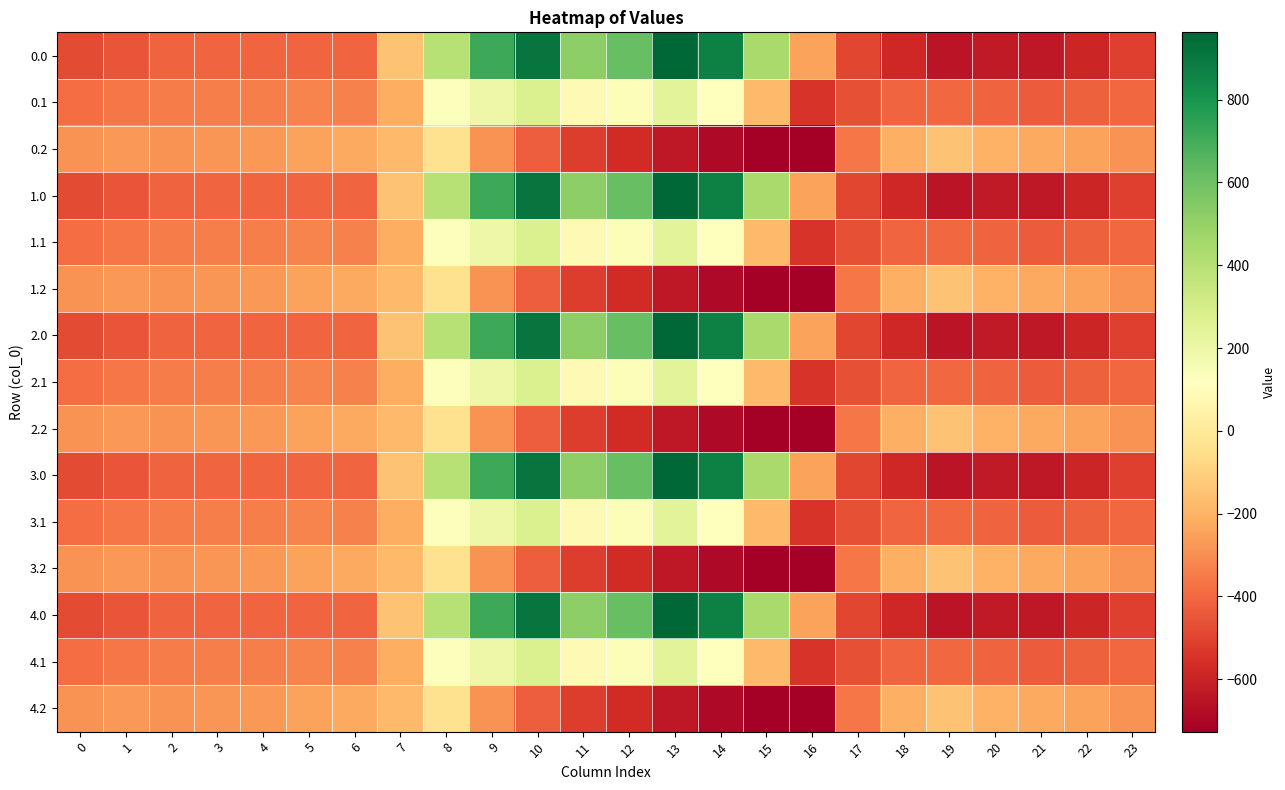

At which category is the sum across all series the highest?

10